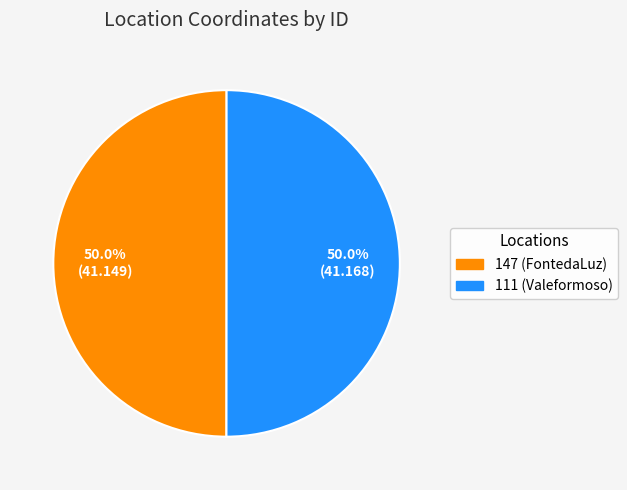

To the nearest percent, what portion does 147 (FontedaLuz) represent?

50%